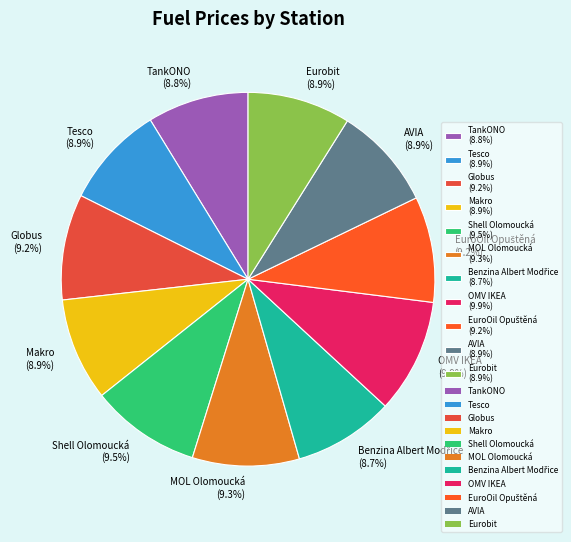

To the nearest percent, what portion does AVIA represent?

9%